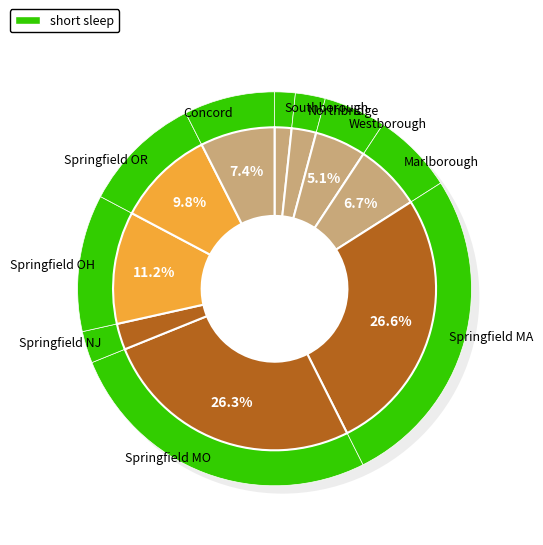

What is the change in value from Marlborough to Springfield OH?

+25991